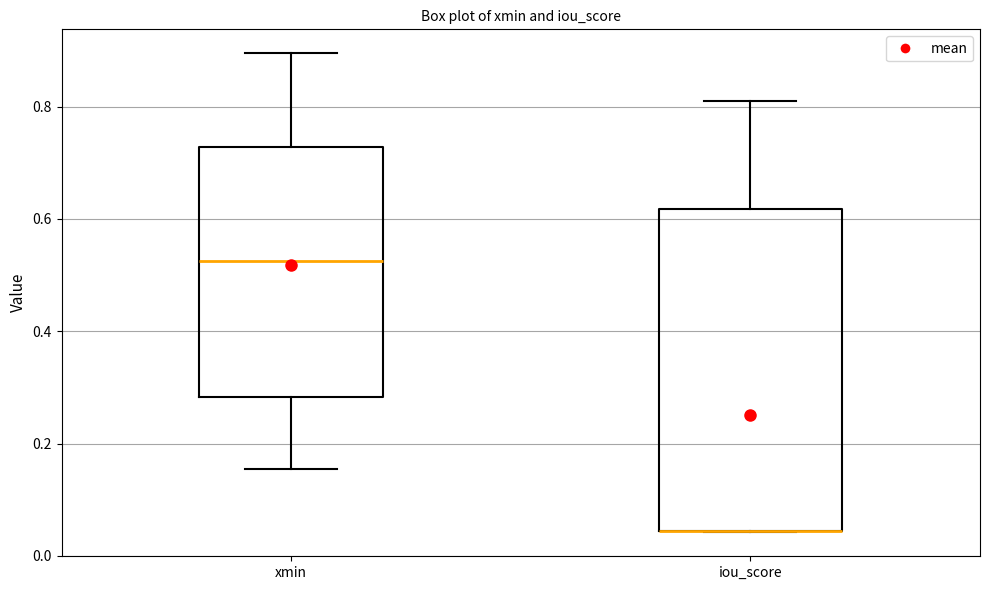

Which box is the tallest, from its lower edge to its upper edge?

iou_score